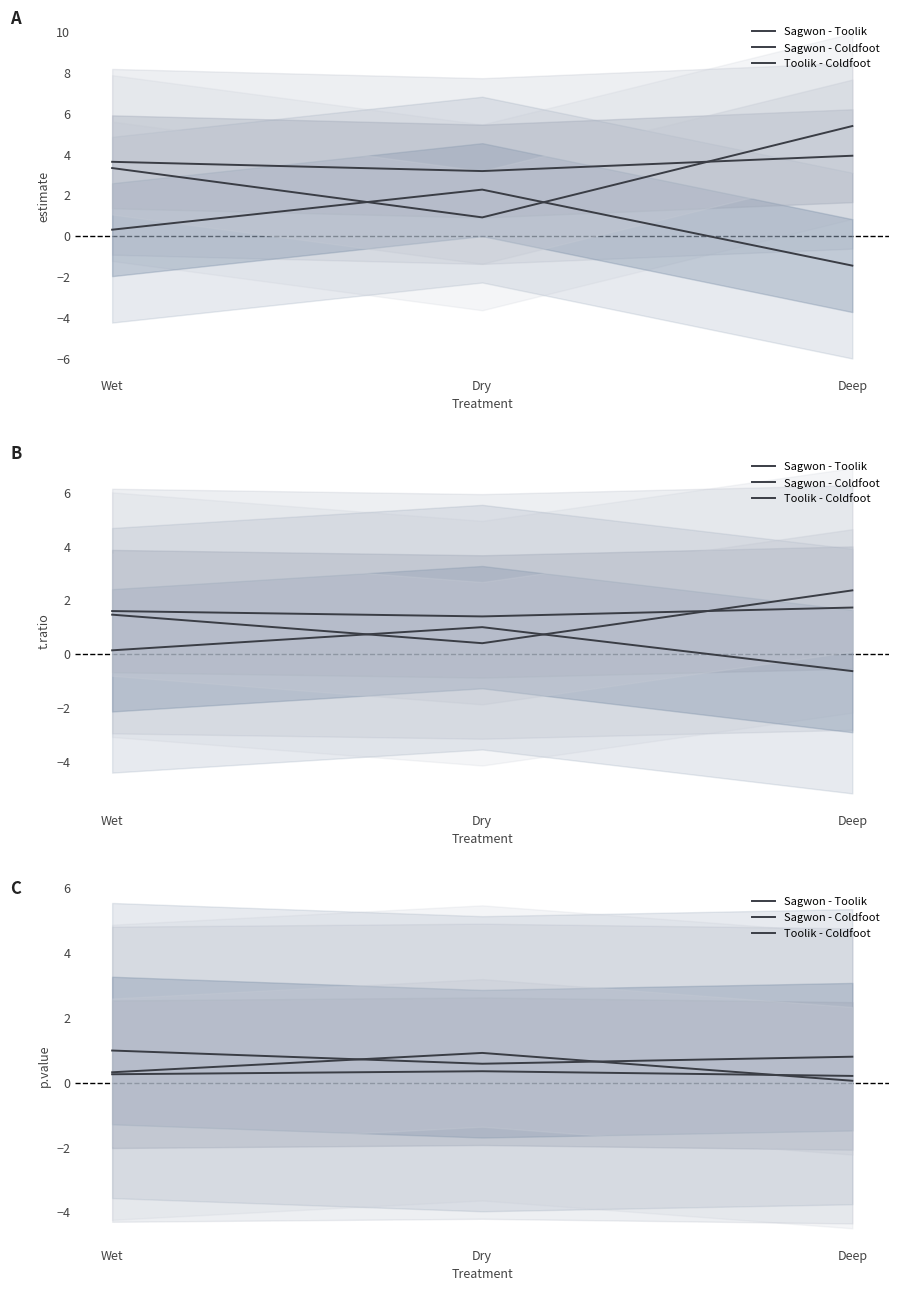

Rank the series by their maximum value, from highest to lowest.

Sagwon - Toolik, Toolik - Coldfoot, Sagwon - Coldfoot